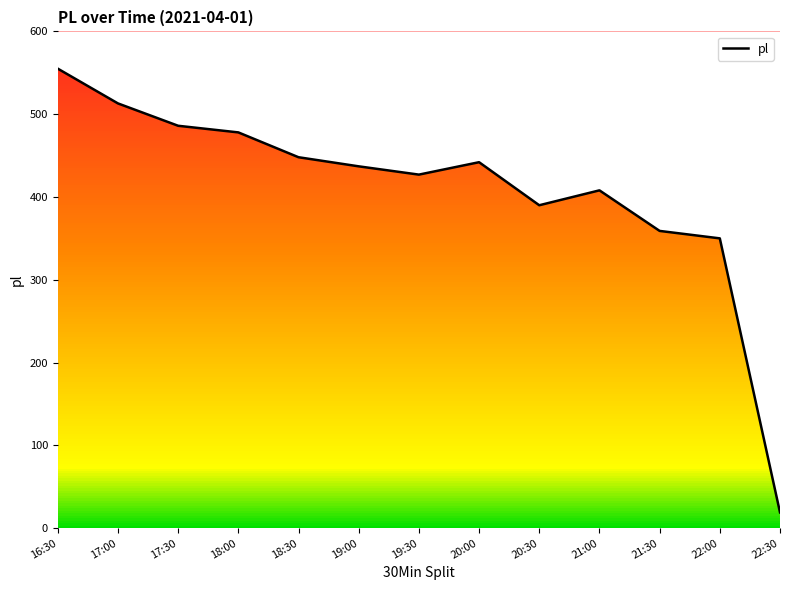

Between 20:00 and 17:30, which is larger?

17:30